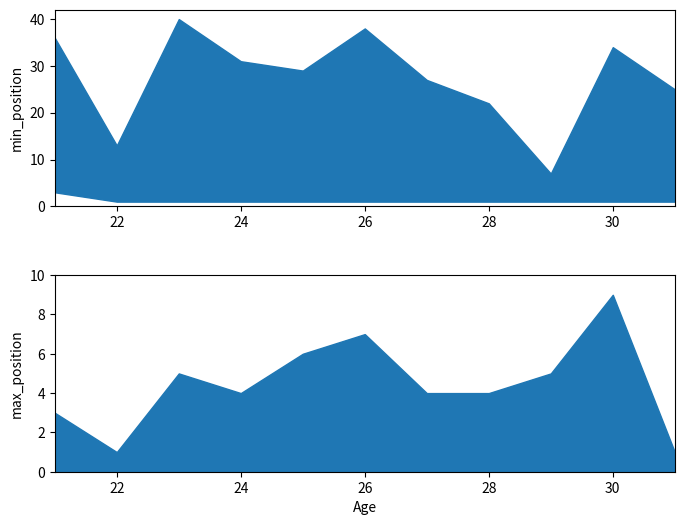

True or false: max_position has a value of 48 at 21.

False